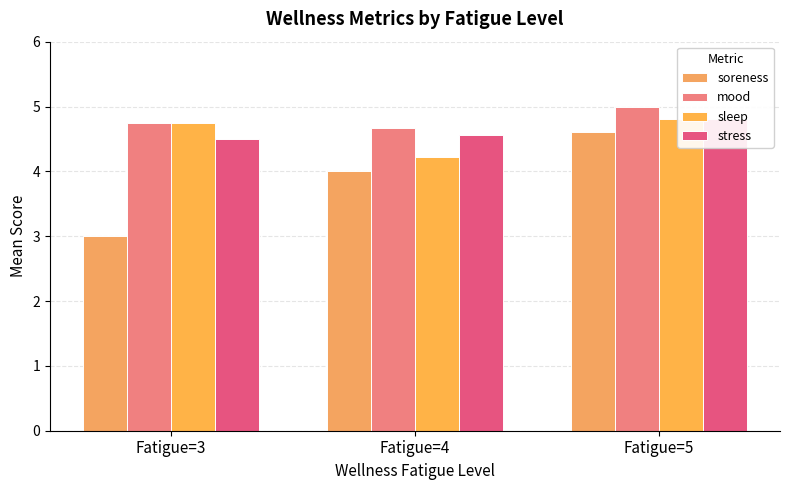

What is the value of the stress bar at the 2nd from the left?

4.6